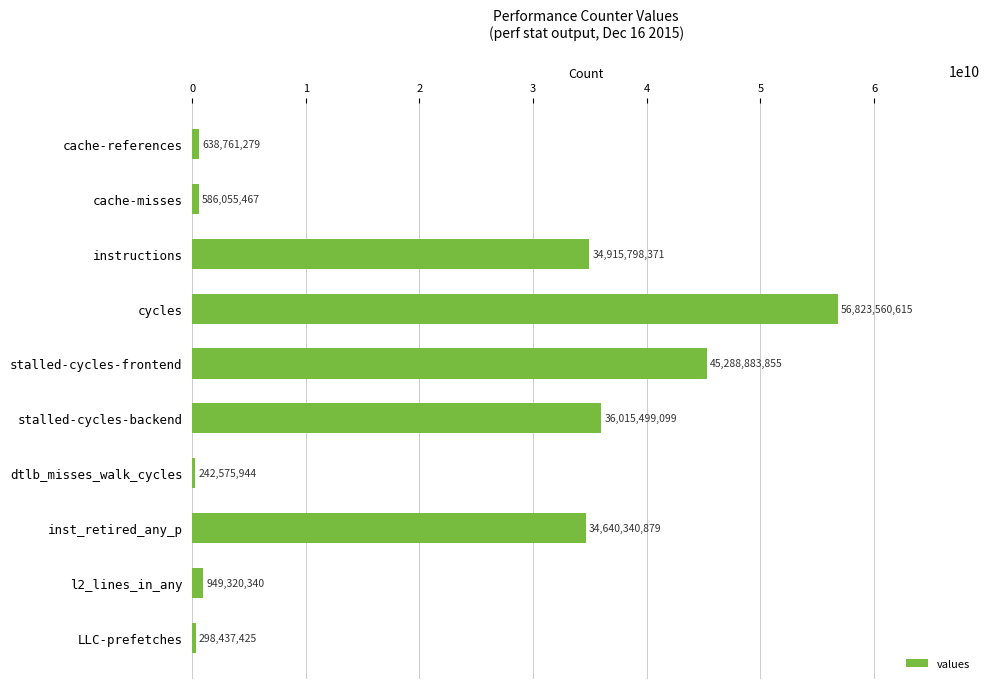

Is it true that the value at stalled-cycles-frontend is 45288883855?

True